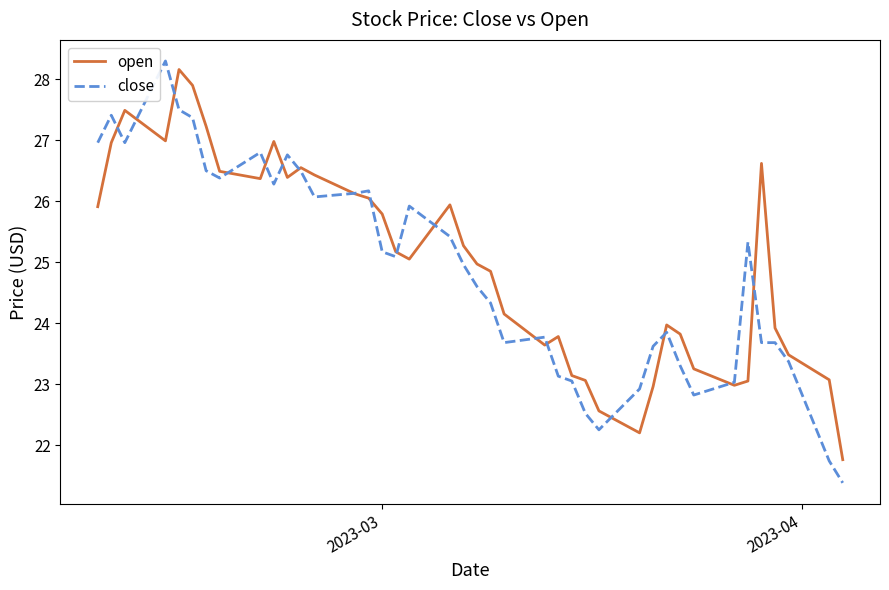

Which series has the largest range (max minus min)?

close